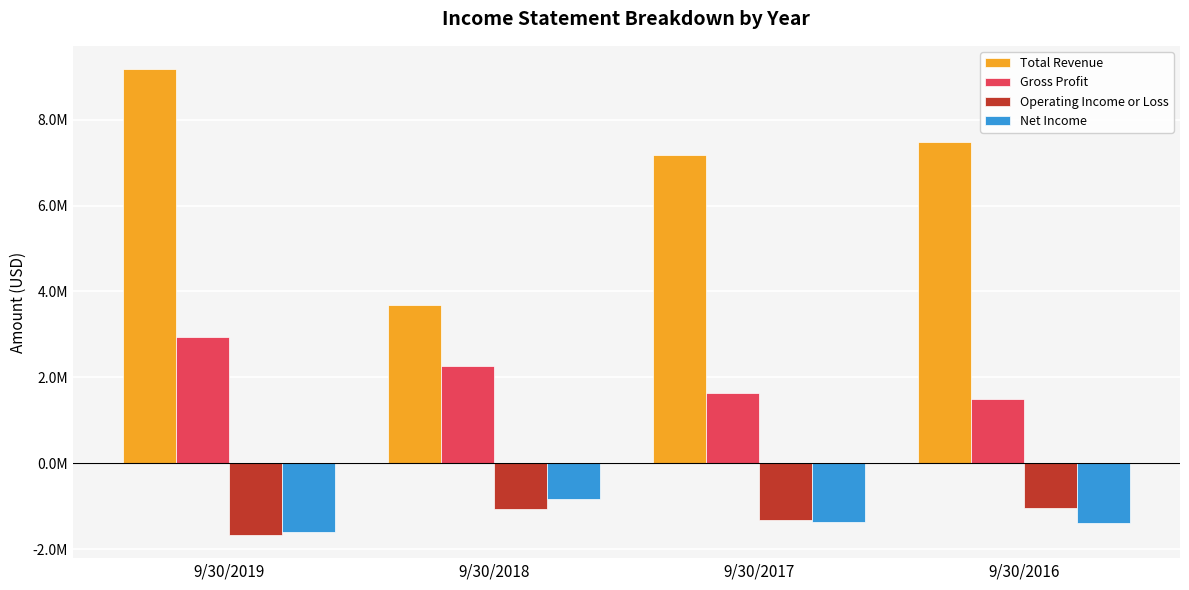

What is the maximum value shown in the chart?

9175148